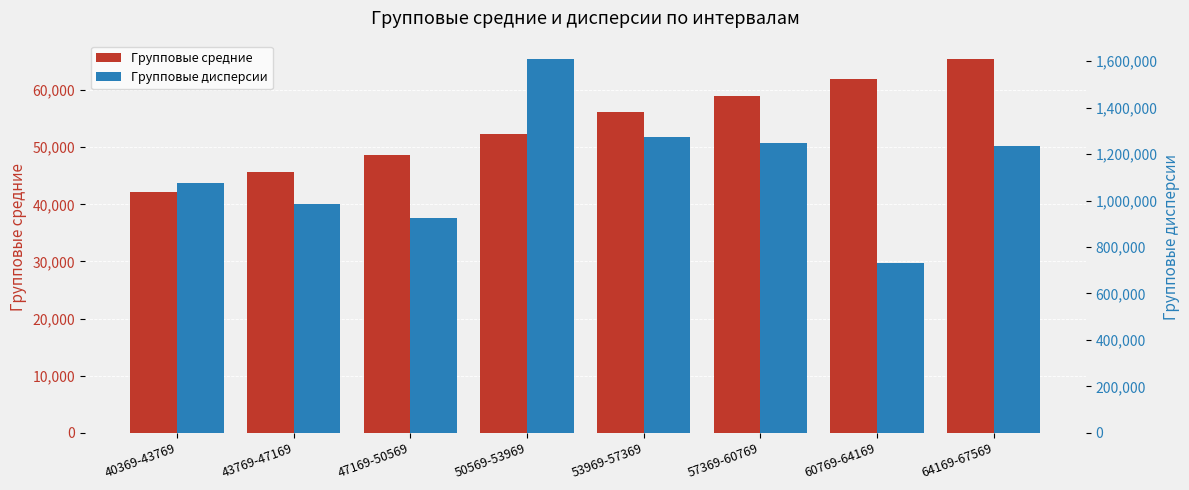

Is the value of Групповые средние at 50569-53969 greater than the value of Групповые дисперсии at 40369-43769?

No